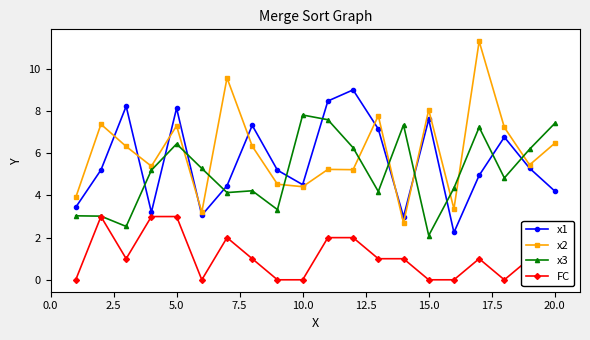

What is the value of the x2 point at the 15th from the left?

8.1